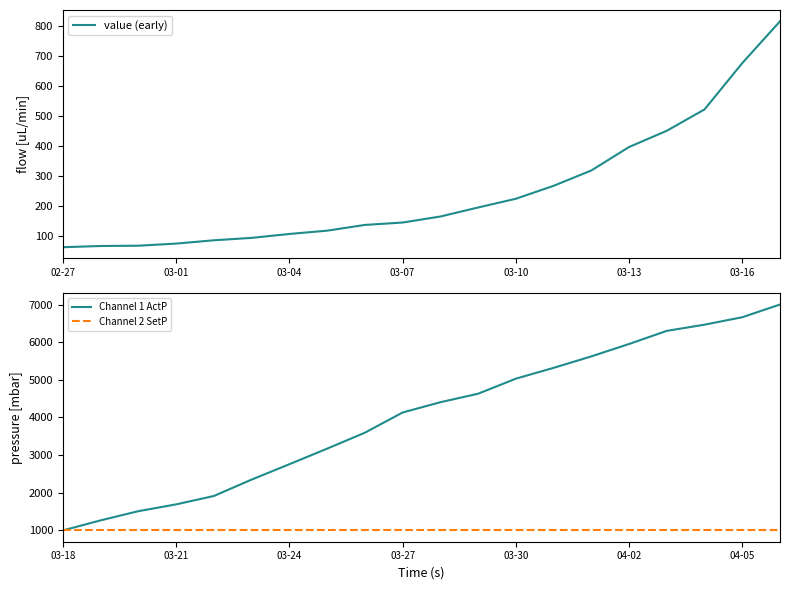

What is the difference between the maximum and minimum values in the value (early) series?

751